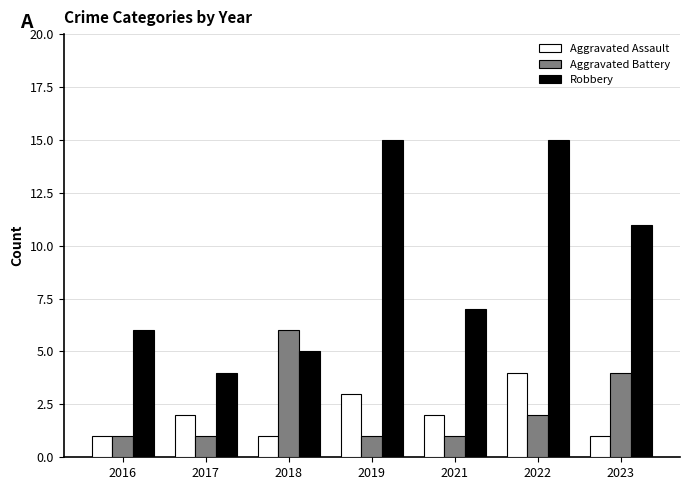

Which series has the largest total across all categories?

Robbery